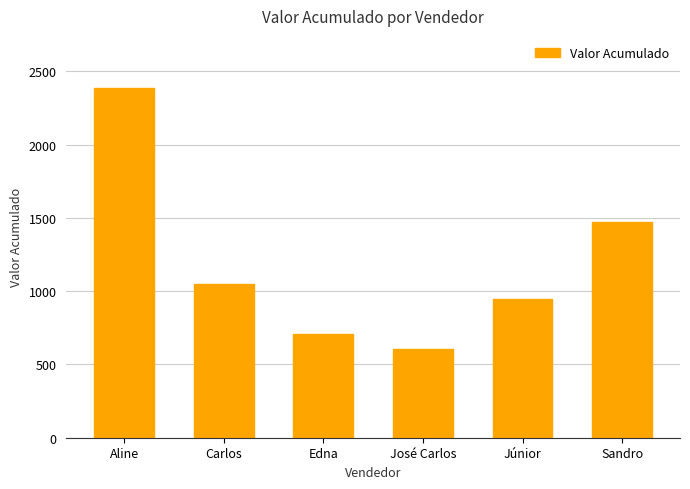

How many values exceed 1046?

3